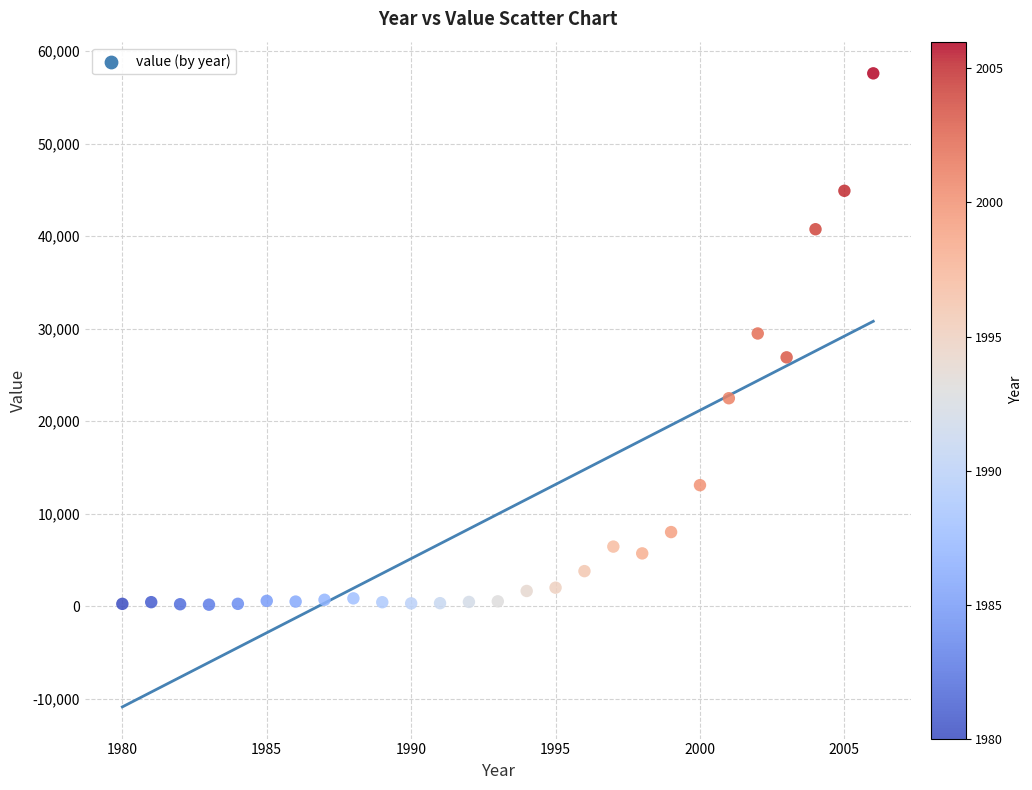

What is the range of Y values (max minus min)?

57451